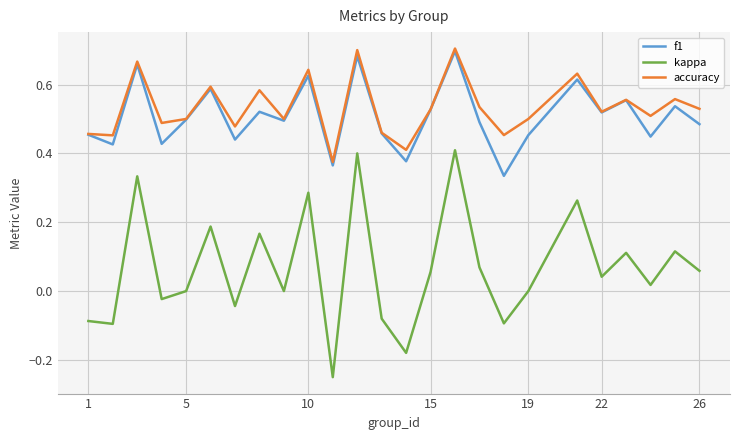

True or false: accuracy and kappa intersect in this chart.

False